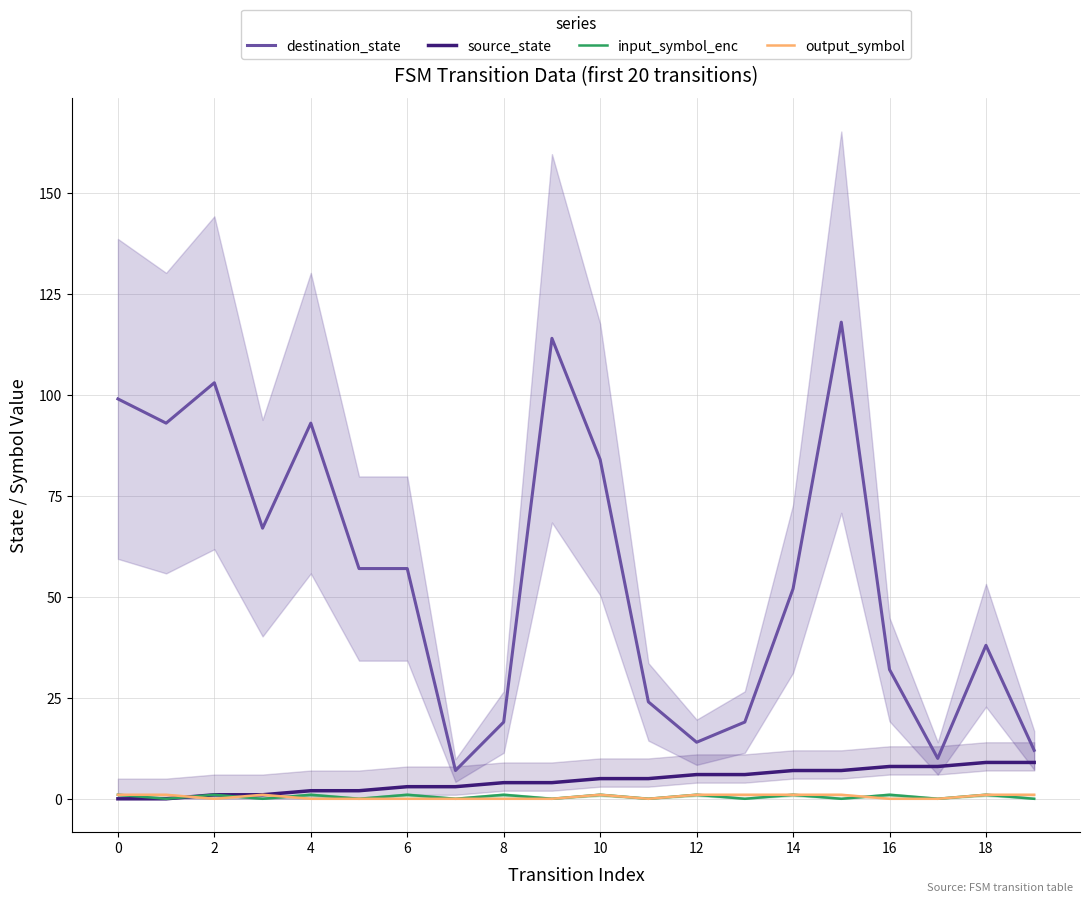

What is the difference between the maximum and minimum values in the destination_state series?

111